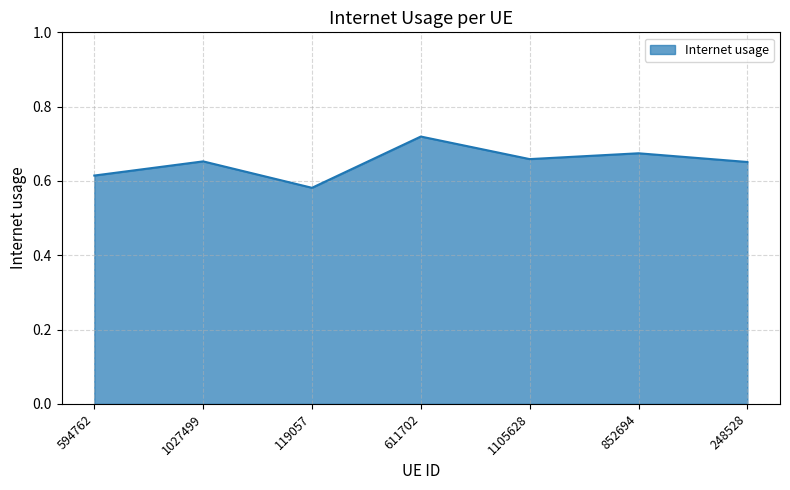

How many lines are shown in the chart?

1